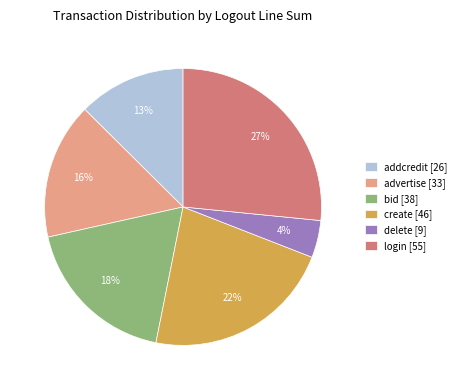

The advertise [33] slice represents 21% of the pie. True or false?

False